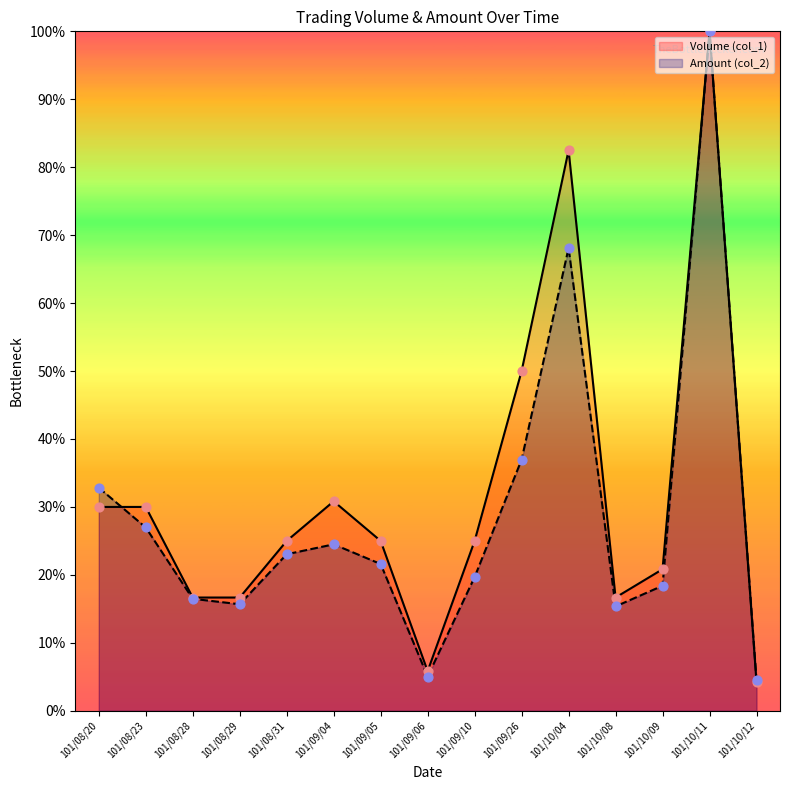

At which category is the sum across all series the highest?

101/10/11